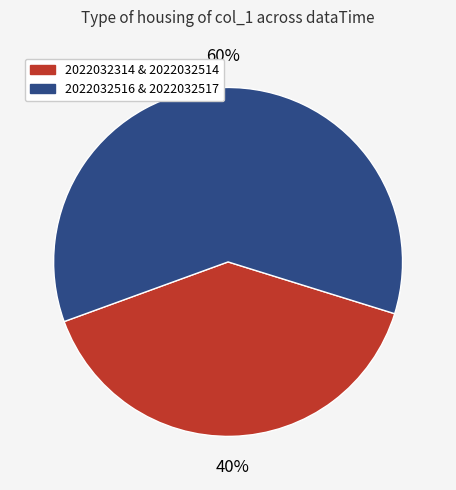

To the nearest percent, what is the average slice percentage?

50%